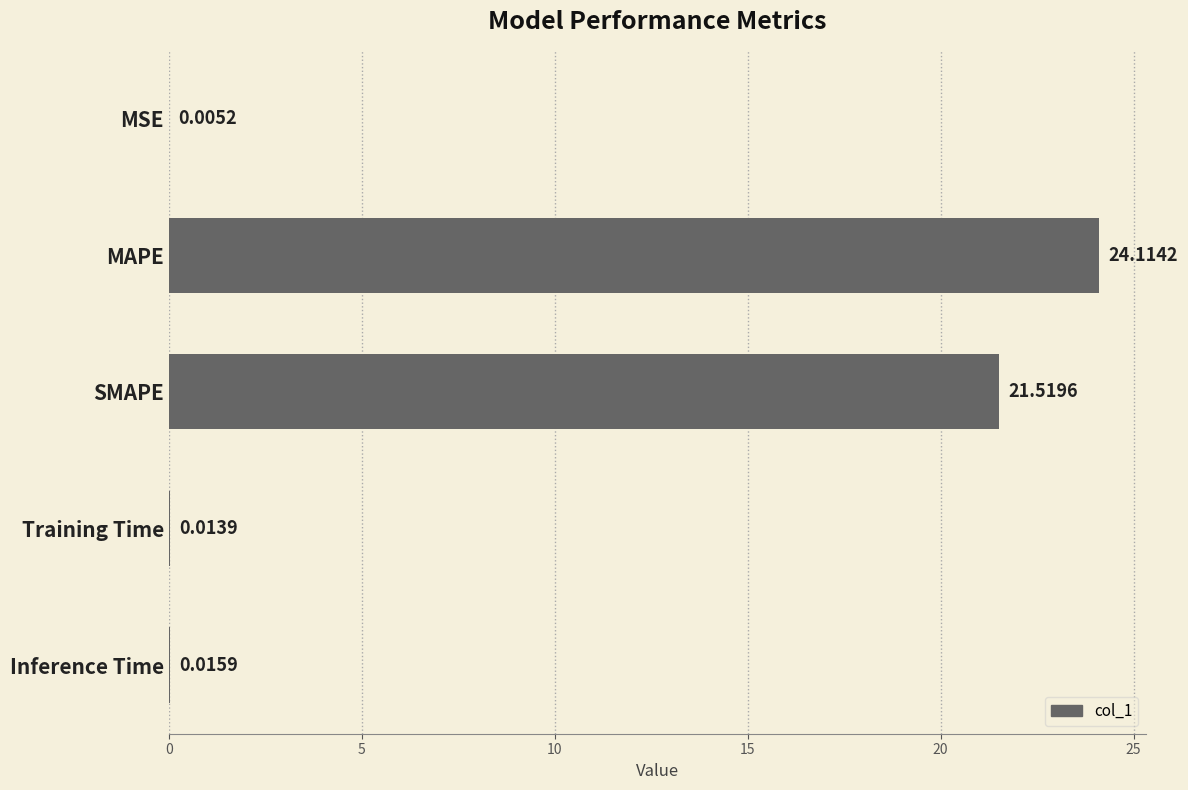

What is the sum of all values?

45.7